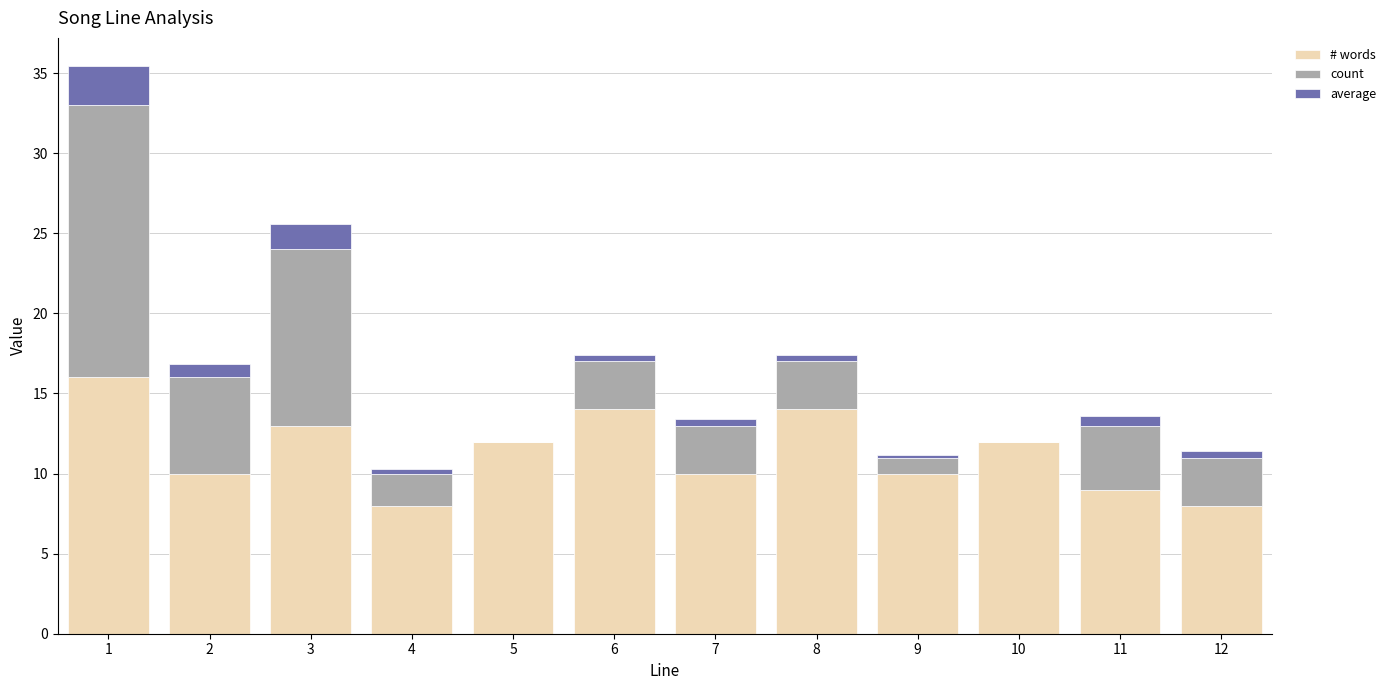

What is the highest value of the # words series?

16.0